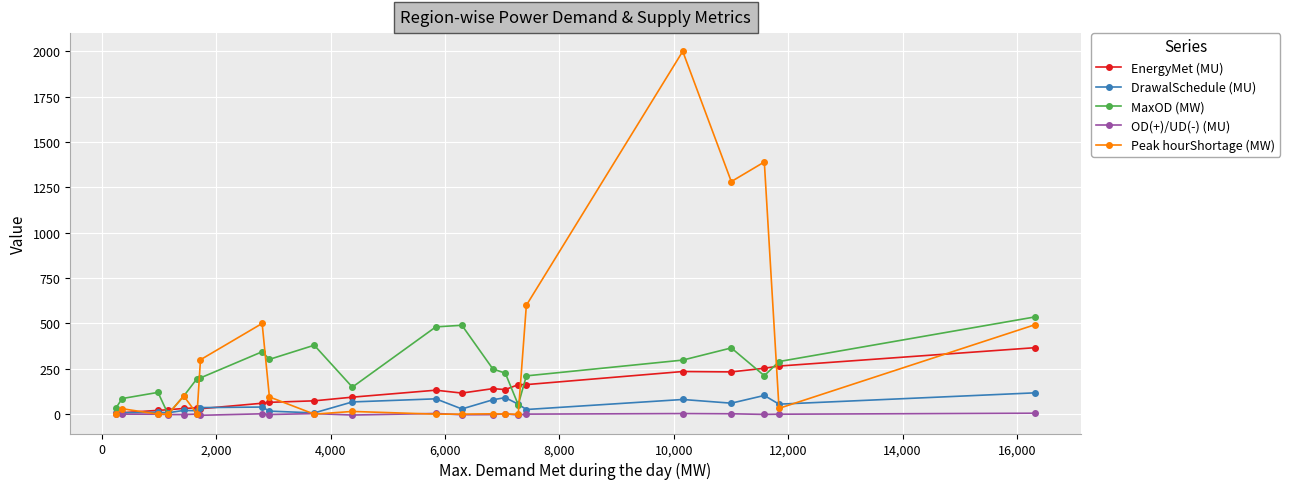

What is the greatest value displayed?

2000.0